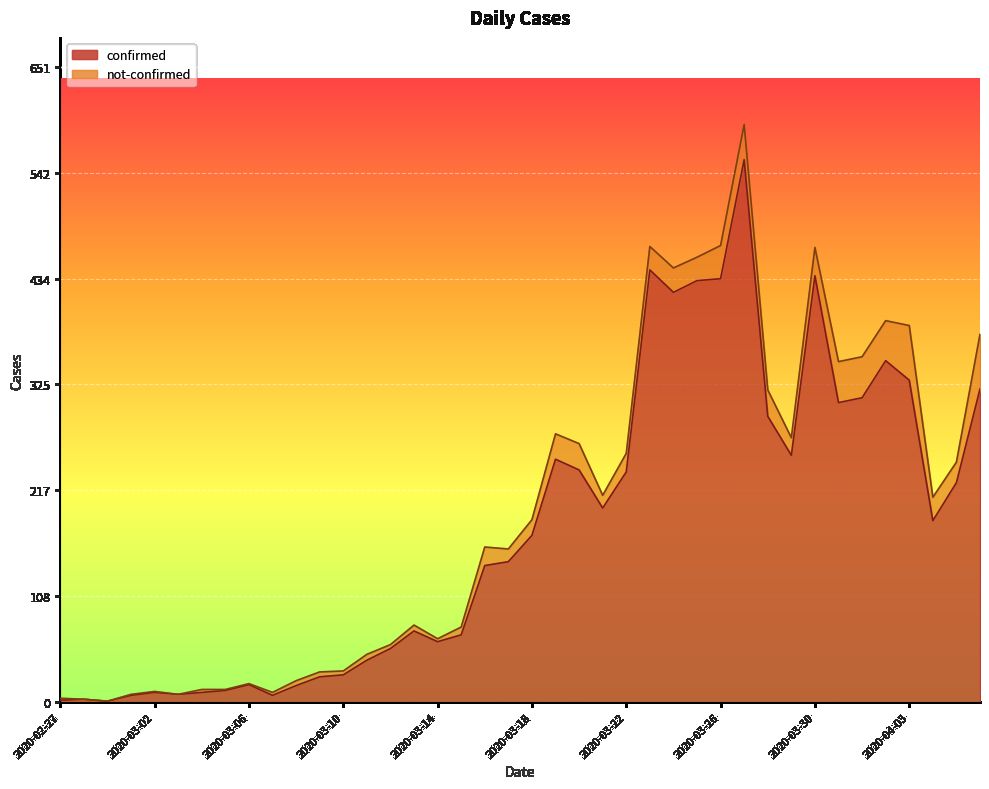

Reading left to right, extract all data points from this chart.

2020-02-27=2	2020-02-28=3	2020-02-29=1	2020-03-01=7	2020-03-02=10	2020-03-03=8	2020-03-04=10	2020-03-05=12	2020-03-06=18	2020-03-07=7	2020-03-08=17	2020-03-09=26	2020-03-10=28	2020-03-11=43	2020-03-12=55	2020-03-13=73	2020-03-14=62	2020-03-15=69	2020-03-16=140	2020-03-17=144	2020-03-18=171	2020-03-19=249	2020-03-20=238	2020-03-21=199	2020-03-22=236	2020-03-23=443	2020-03-24=420	2020-03-25=432	2020-03-26=434	2020-03-27=556	2020-03-28=293	2020-03-29=253	2020-03-30=437	2020-03-31=307	2020-04-01=312	2020-04-02=350	2020-04-03=330	2020-04-04=186	2020-04-05=225	2020-04-06=321